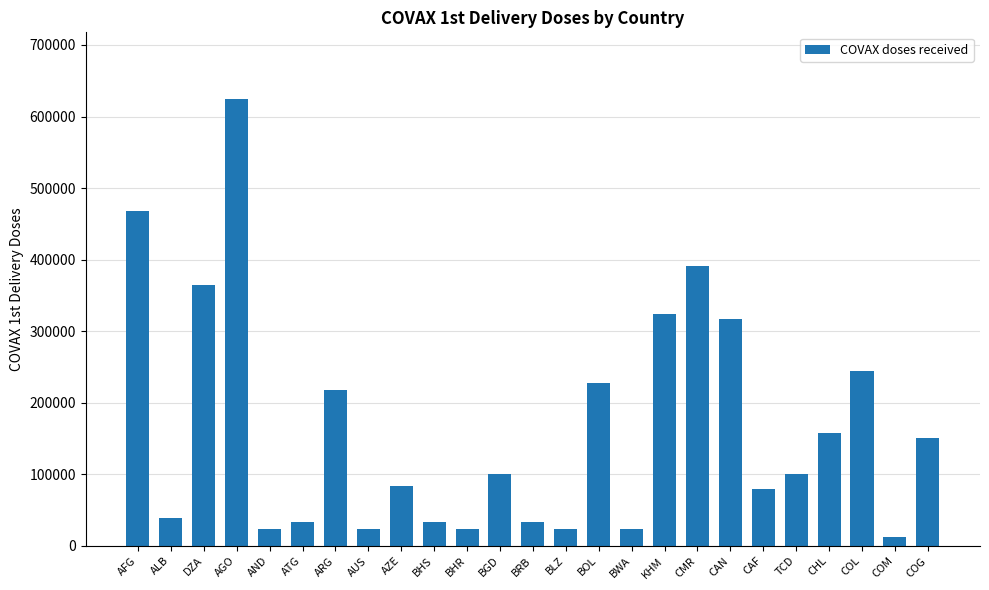

What is the difference between the second highest and second lowest values?

444000